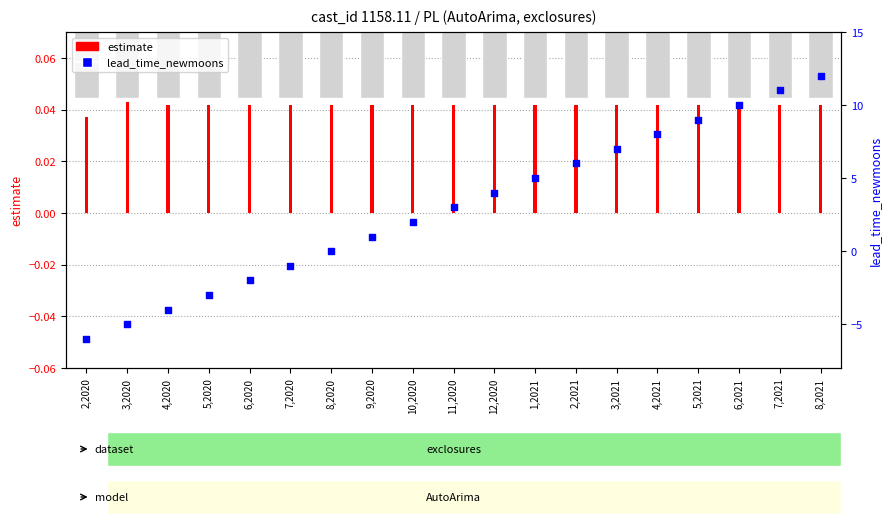

Which series contains the lowest Y value?

lead_time_newmoons